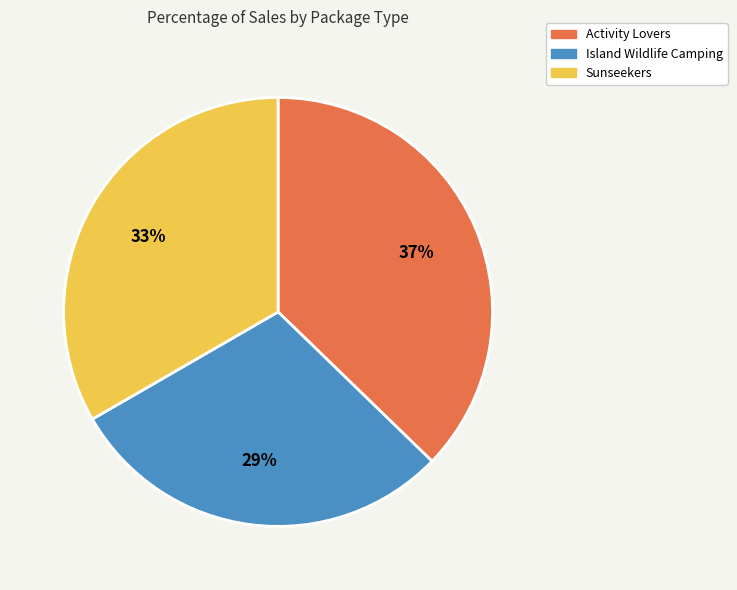

Is there a majority slice in this chart?

No